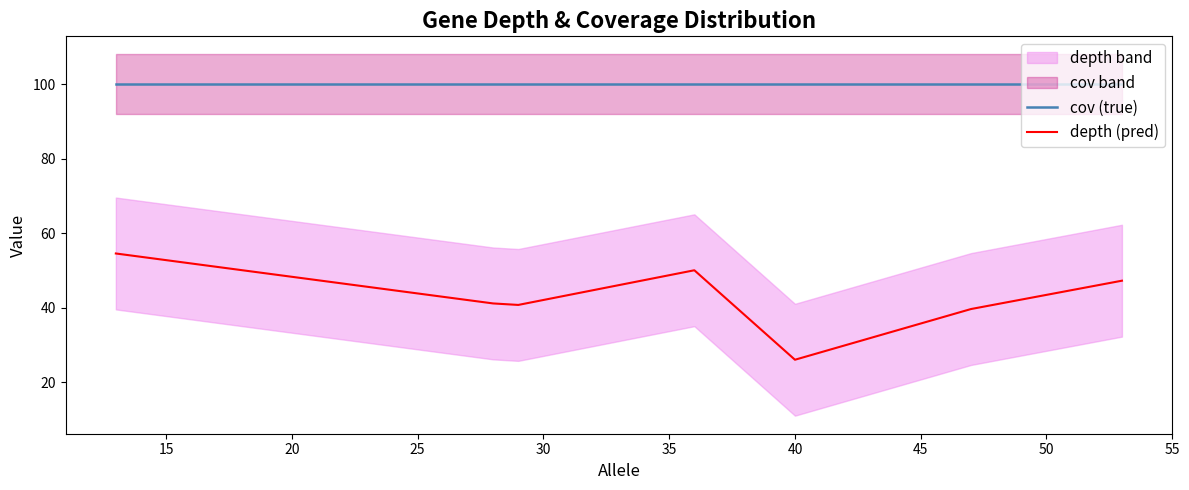

List the series in order of their overall mean, highest first.

cov (true), depth (pred)